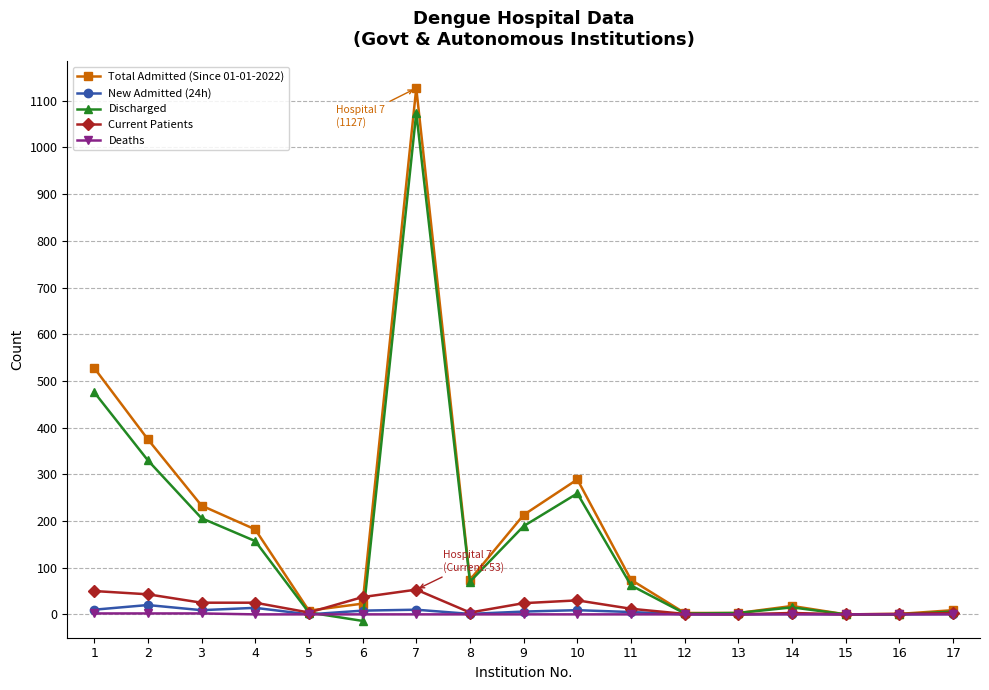

Is this an area chart (filled region under the line)?

No